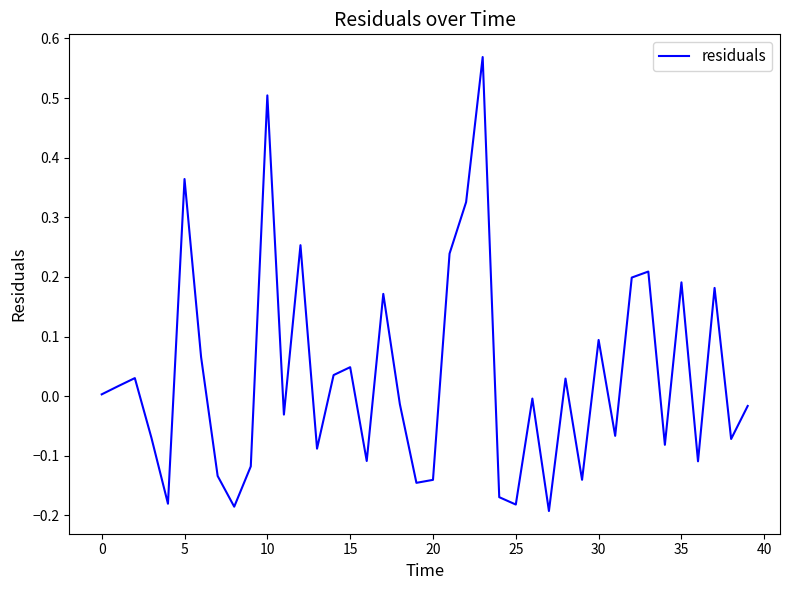

What is the difference between the maximum and minimum values?

0.8